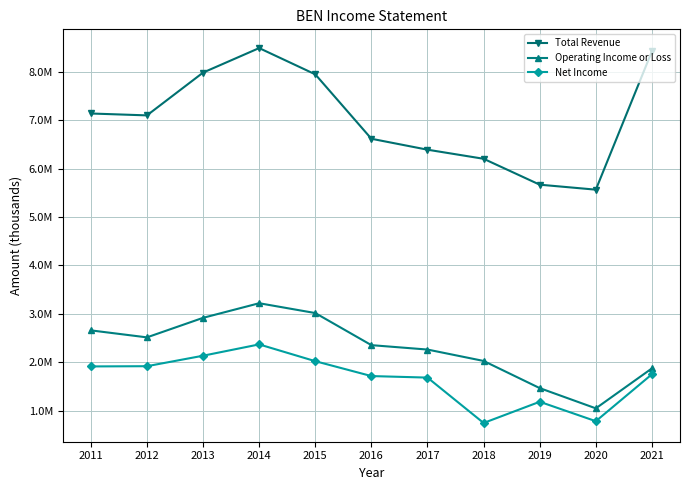

What is the difference between the Net Income values at 2016 and 2021?

37700